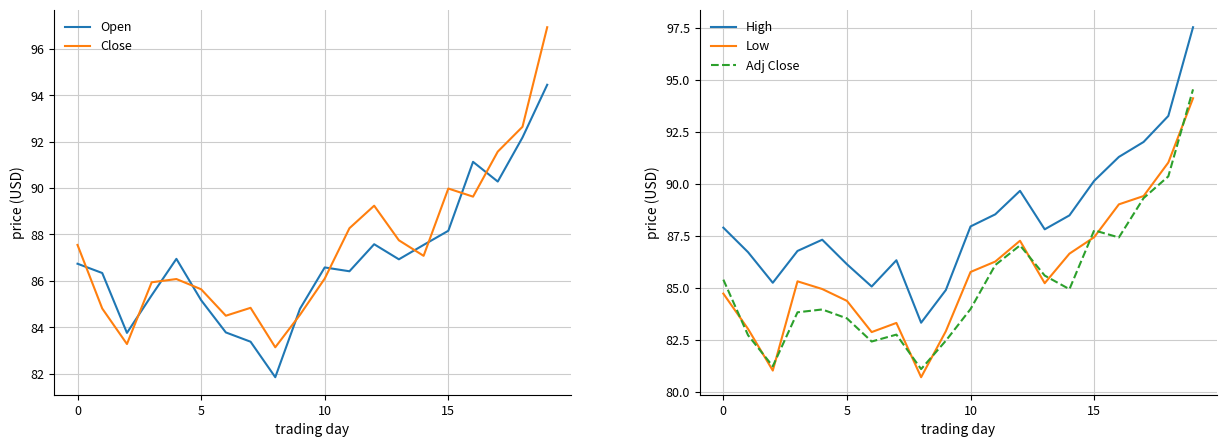

Which category has the highest value in the High series?

19